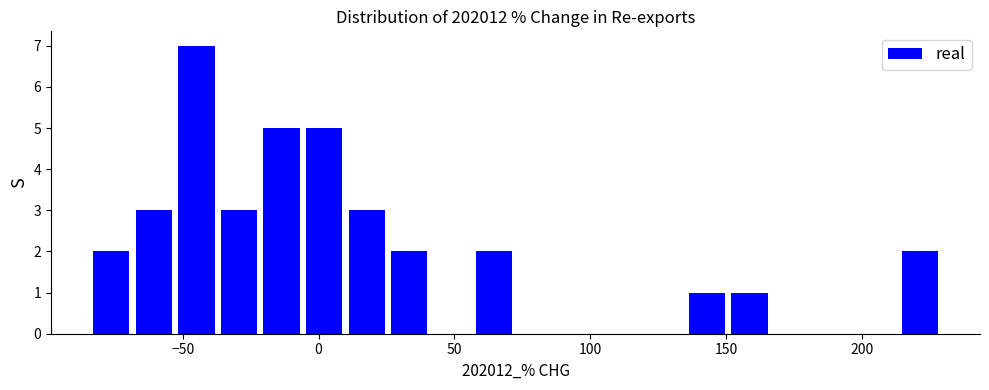

Read against the x-axis, roughly where is the centre of the tallest bar?

-45